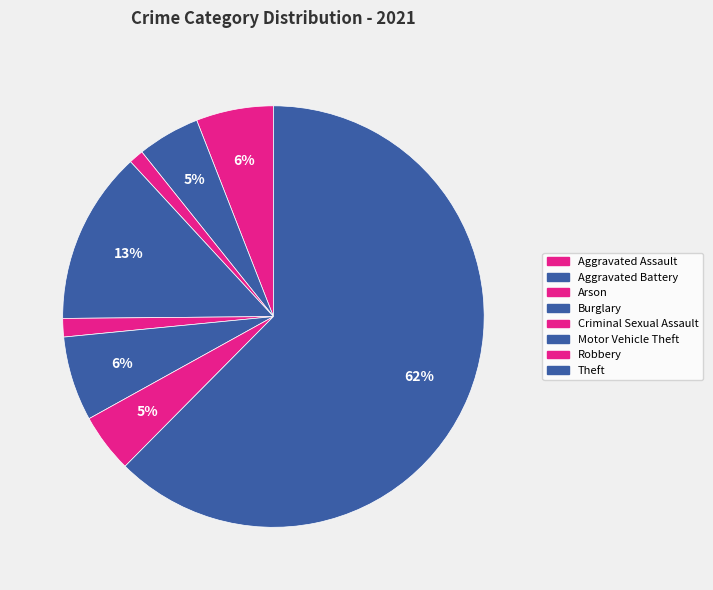

Is it true that Theft is 62% of the pie?

True